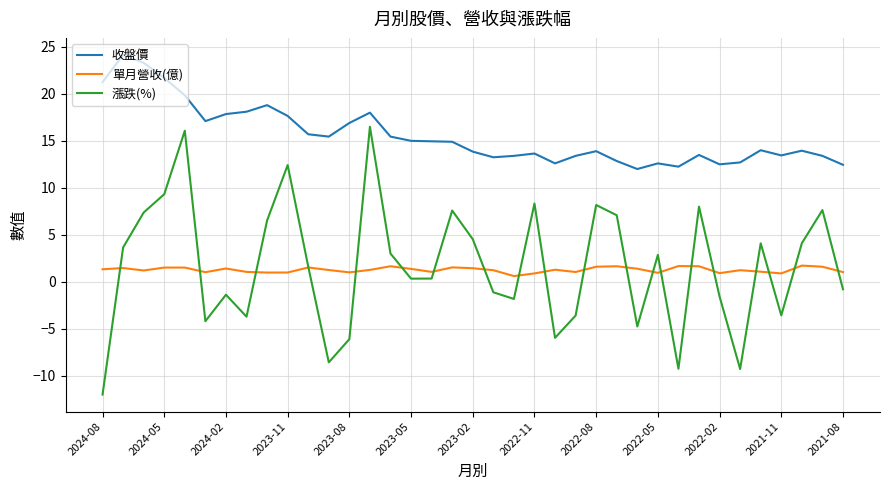

Which series has the largest total across all categories?

收盤價